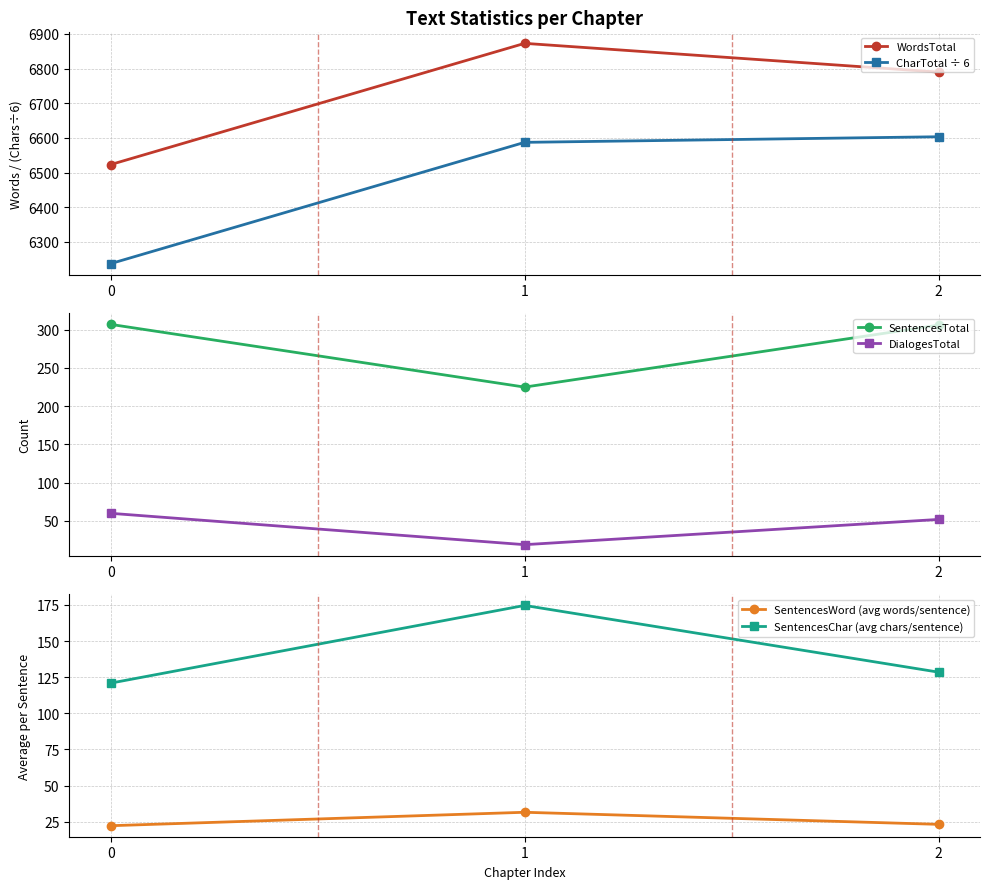

The SentencesChar (avg chars/sentence) series shows 76.2 at 0. True or false?

False